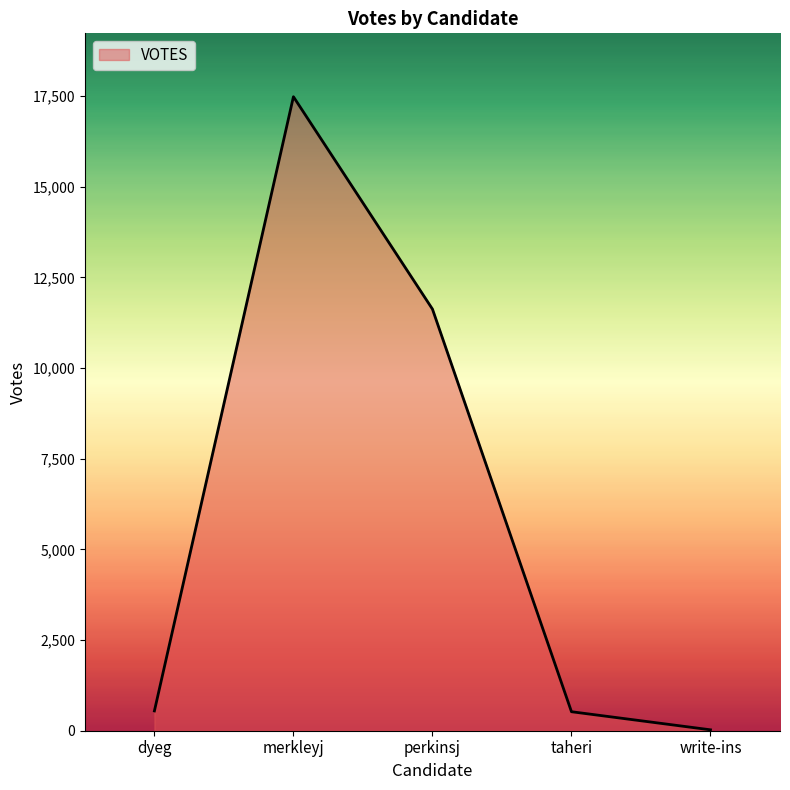

What is the difference between the values at dyeg and merkleyj?

16939